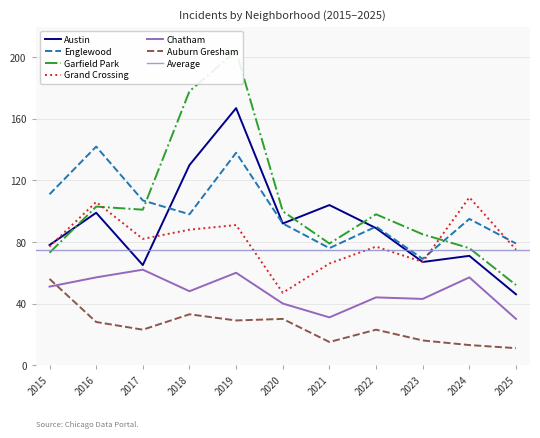

Does the chart have visible grid lines?

Yes